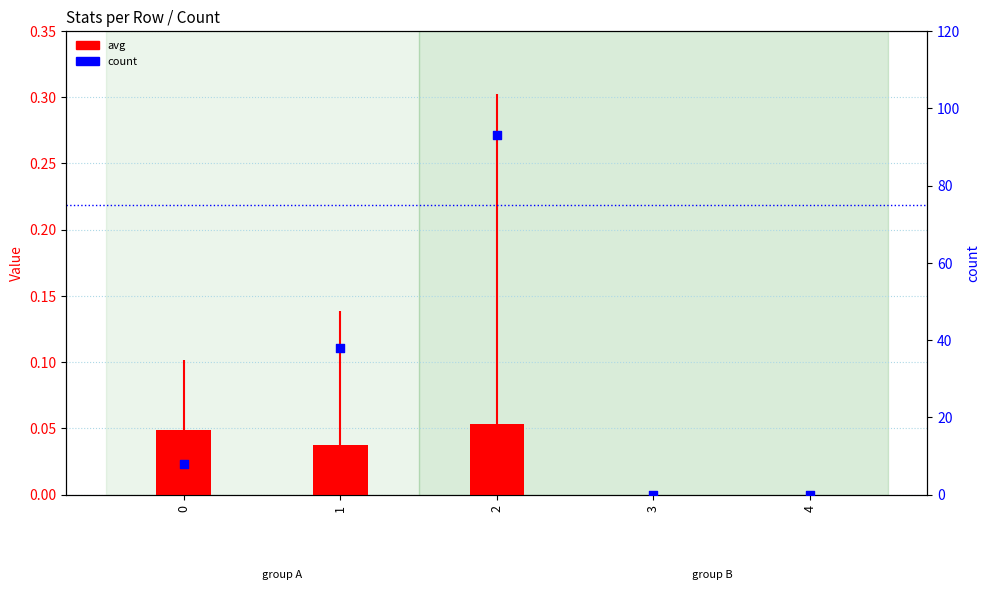

Which series has the largest total across all categories?

count